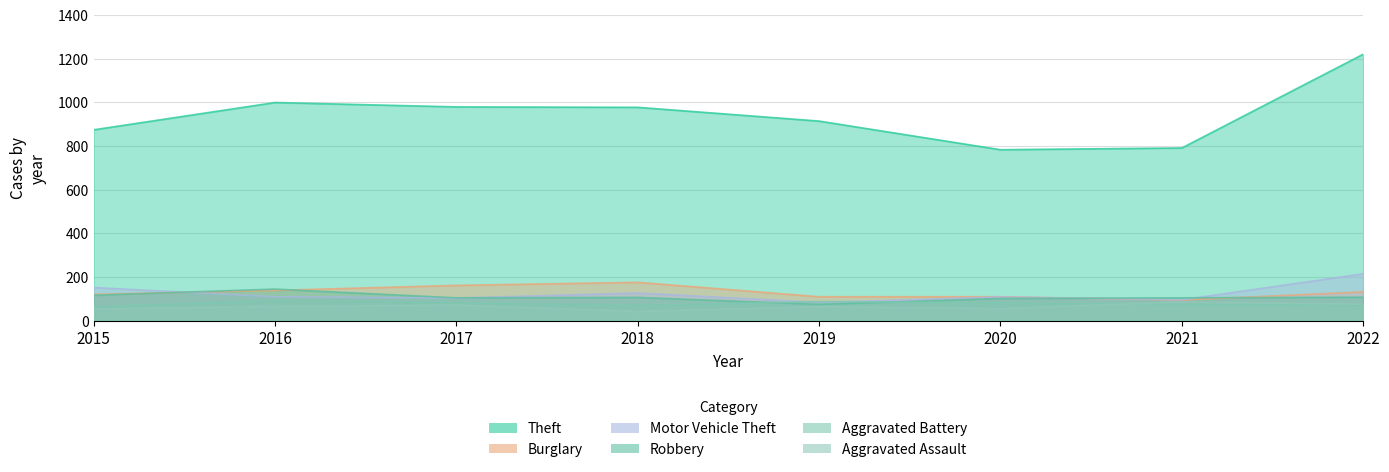

What is the sum of the Aggravated Battery values at 2015 and 2021?

139